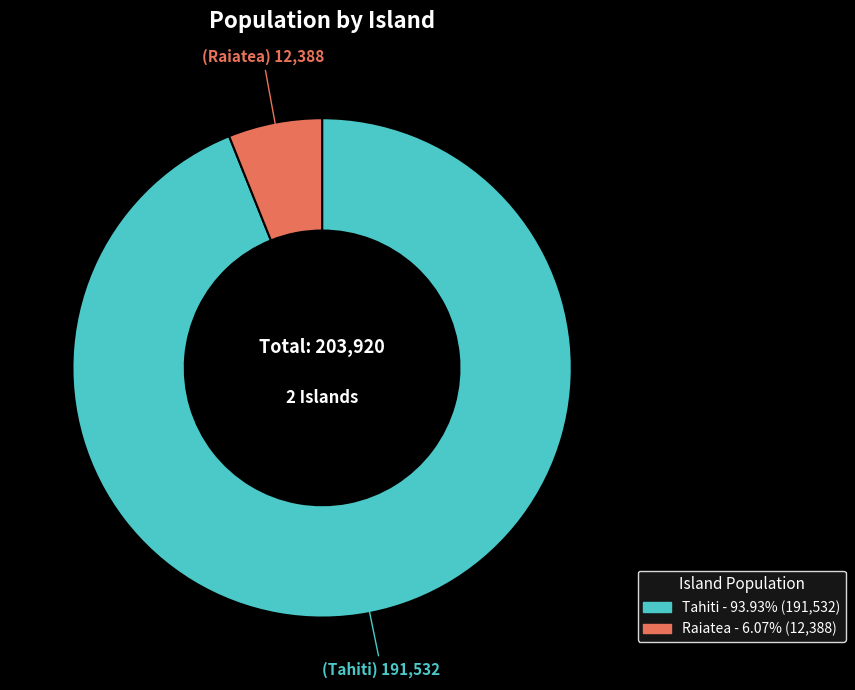

Which slice is the smallest?

Raiatea